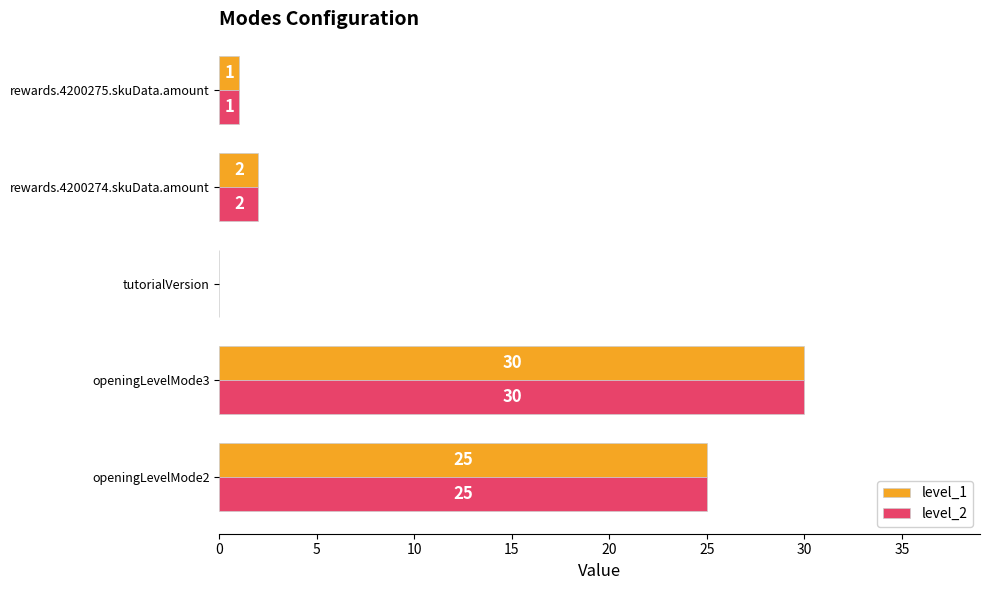

At which category is the sum across all series the highest?

openingLevelMode3